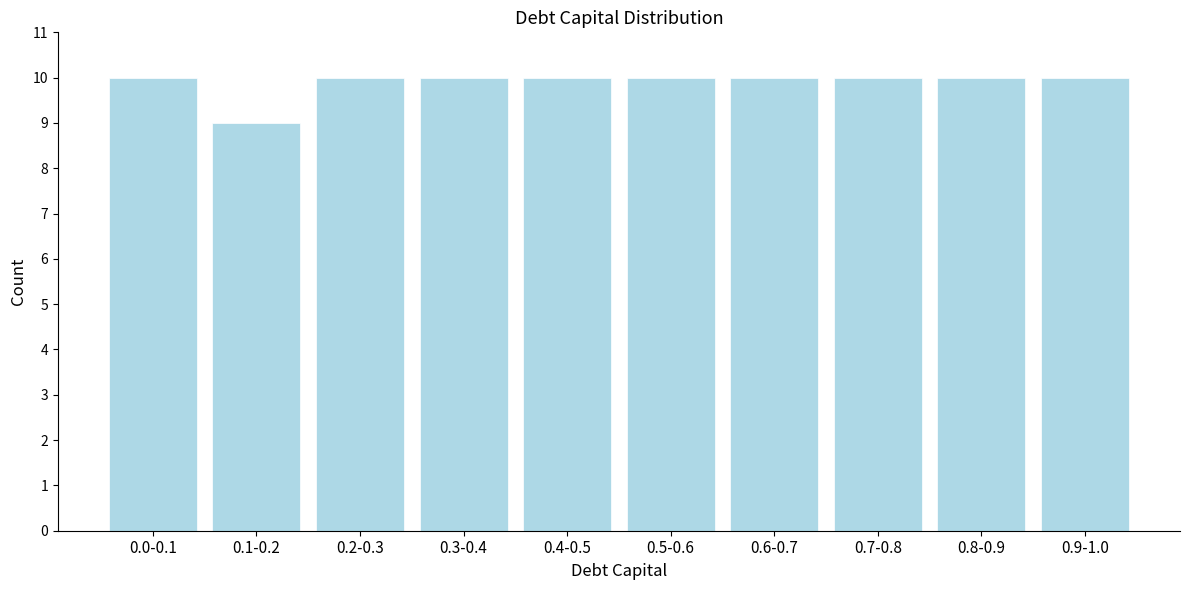

Reading right to left, extract all data points from this chart.

0.9-1.0=10	0.8-0.9=10	0.7-0.8=10	0.6-0.7=10	0.5-0.6=10	0.4-0.5=10	0.3-0.4=10	0.2-0.3=10	0.1-0.2=9	0.0-0.1=10